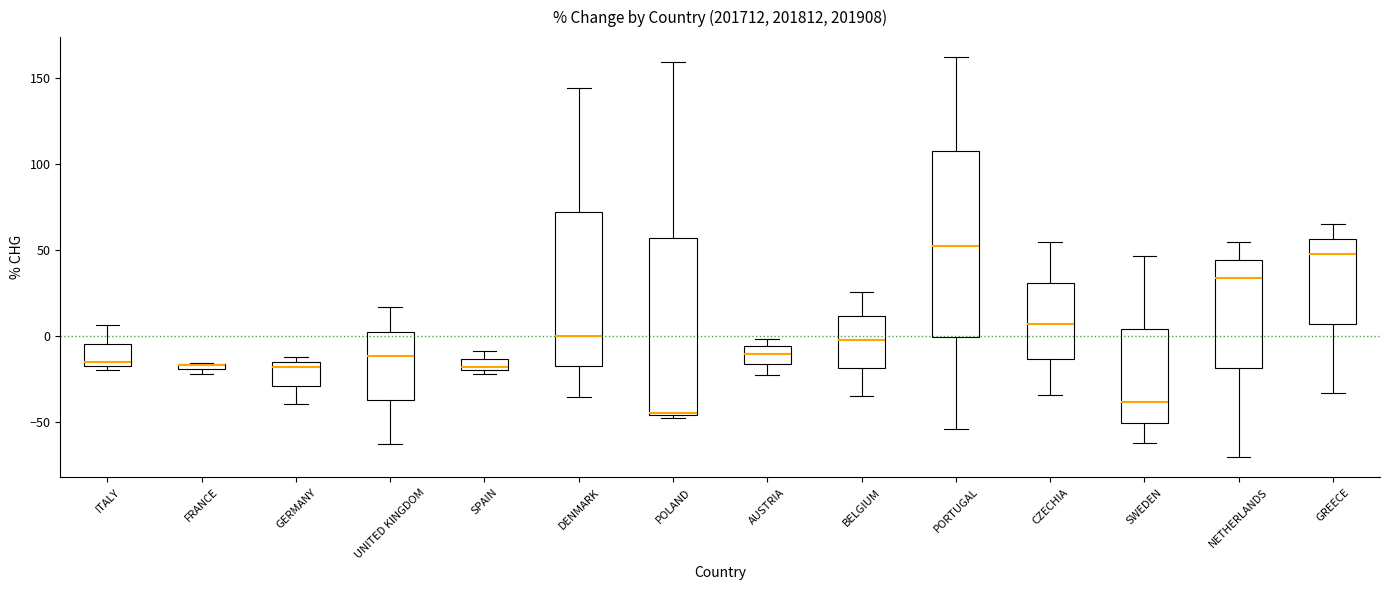

Where is the upper edge of the box for POLAND on the y-axis? The values are not printed on the chart, so give them approximately, as read against the axis.

55